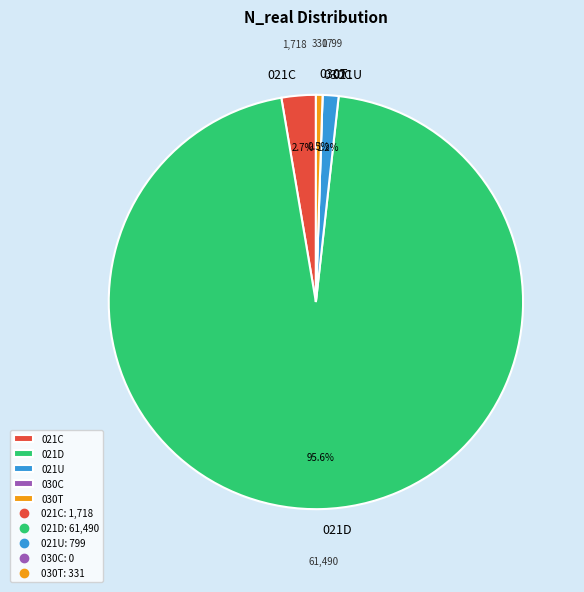

What is the largest slice in the pie chart?

021D